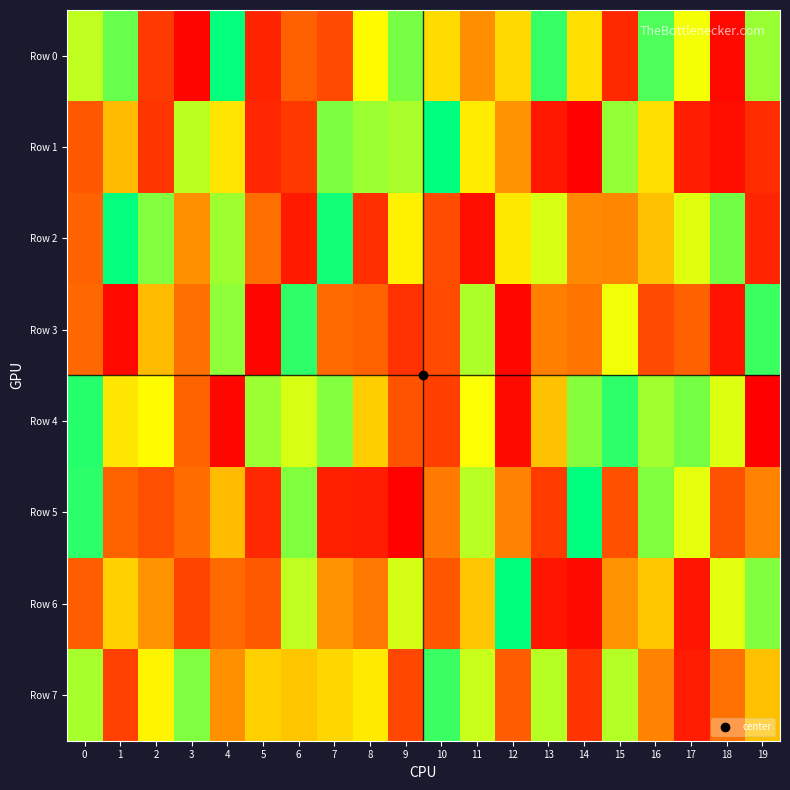

At how many categories does at least one series exceed 113194?

20